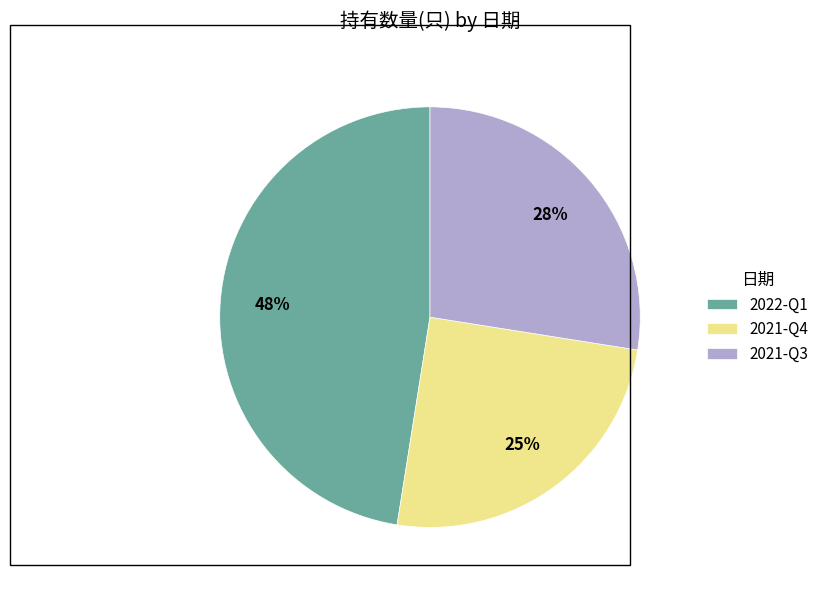

To the nearest percent, what percentage of the pie is 2021-Q4?

25%